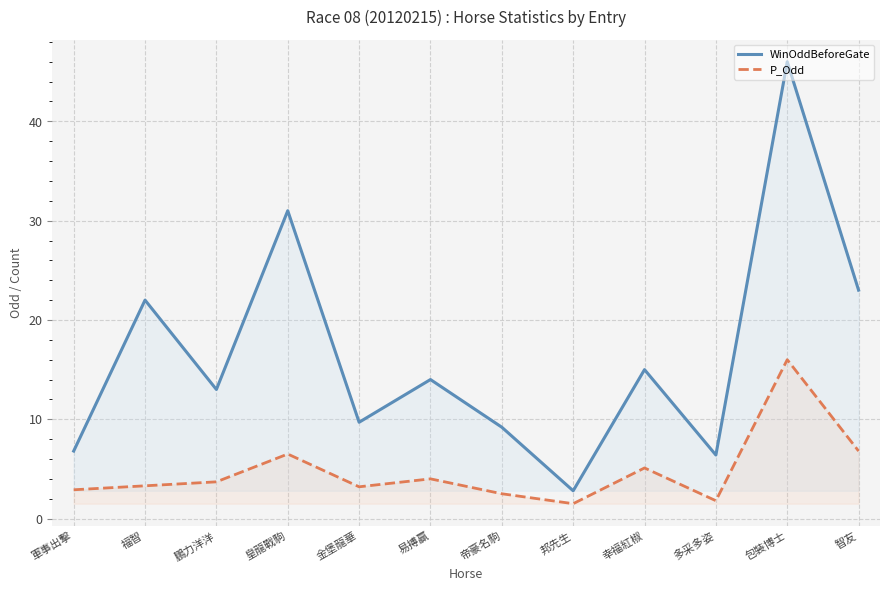

What position from the right is 智友?

1